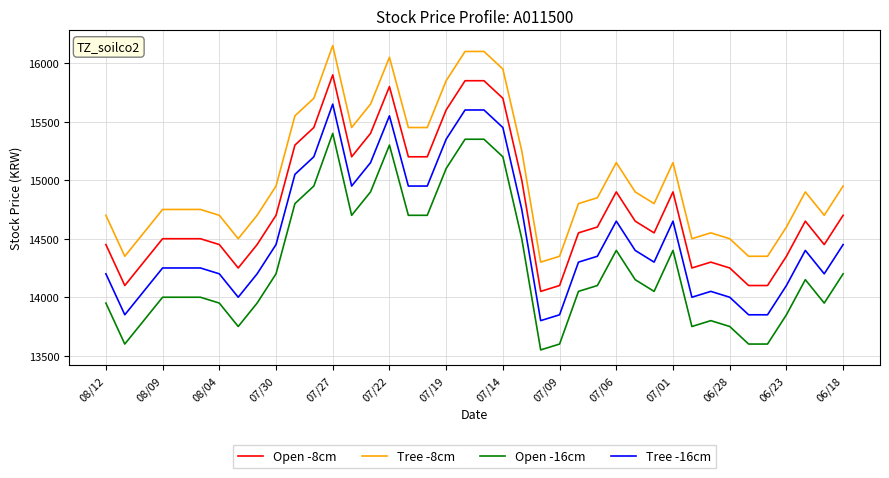

Which series has the largest total across all categories?

Tree -8cm